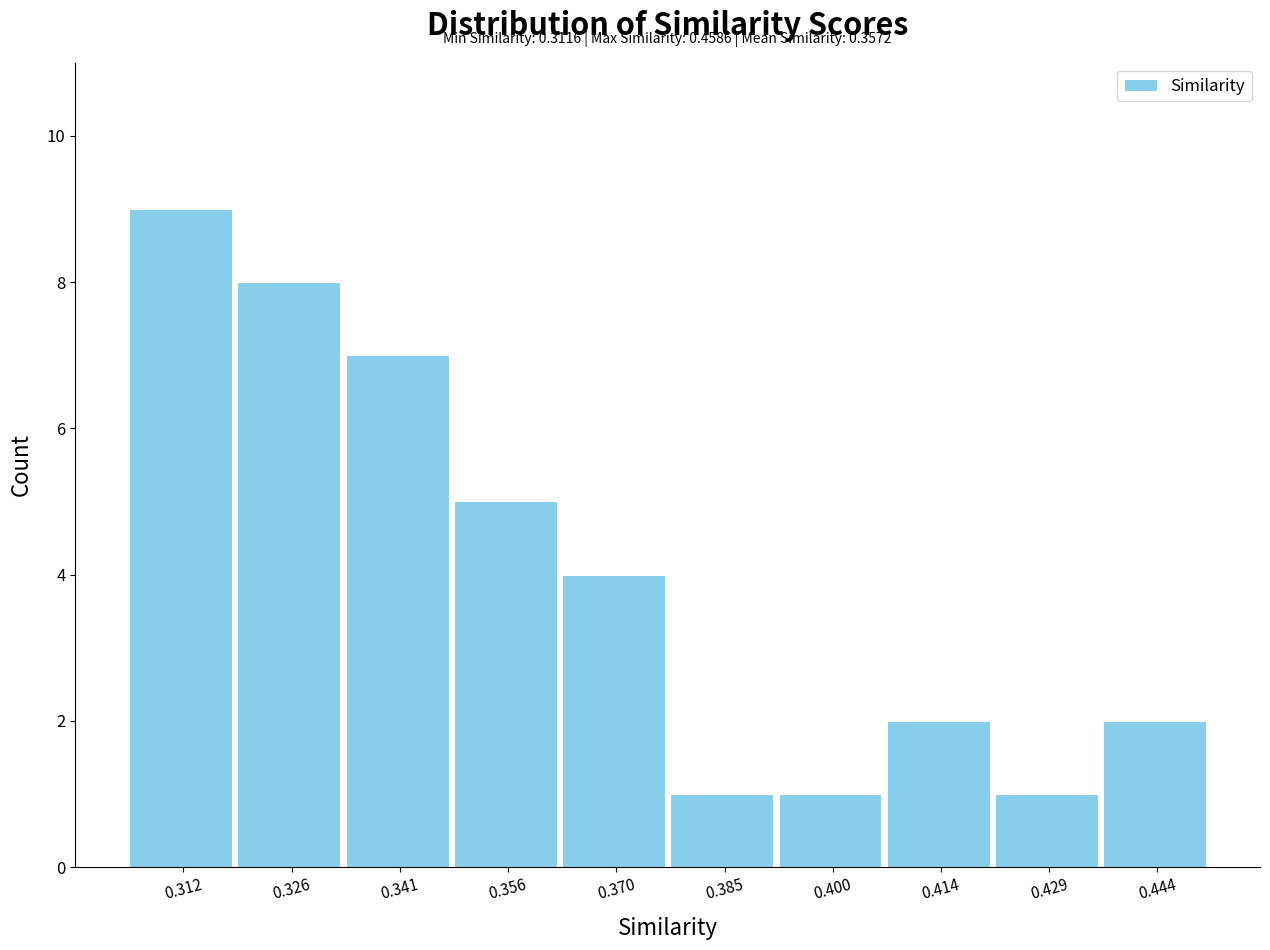

Reading left to right, list all the values displayed in this chart.

0.312=9	0.326=8	0.341=7	0.356=5	0.370=4	0.385=1	0.400=1	0.414=2	0.429=1	0.444=2